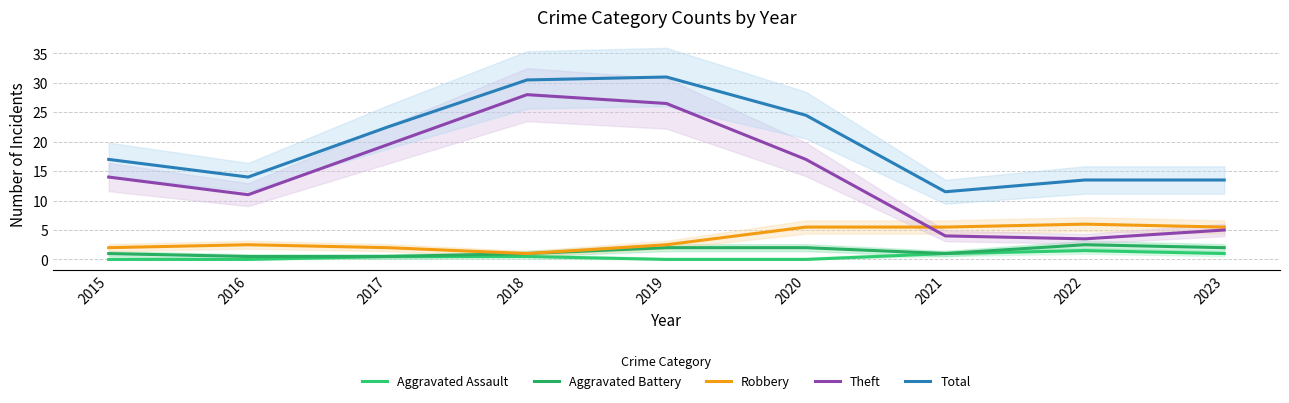

True or false: Theft and Total intersect in this chart.

False